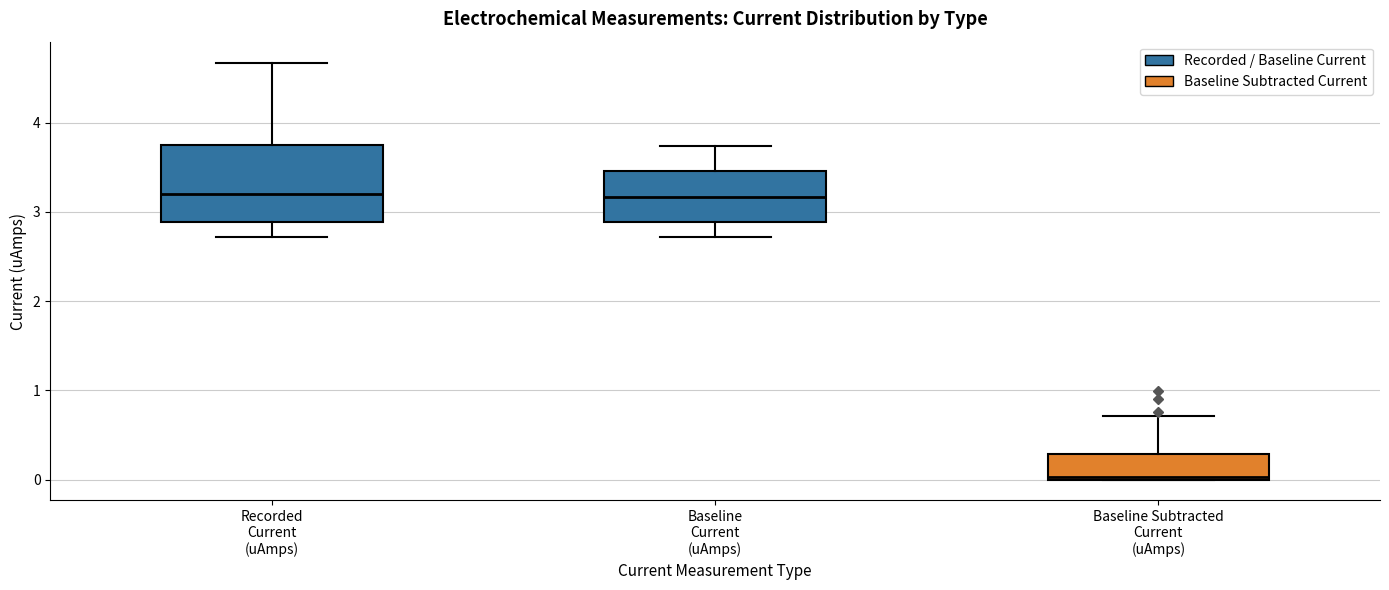

Comparing the boxes themselves (not the whiskers), which one is the tallest?

Recorded Current (uAmps)